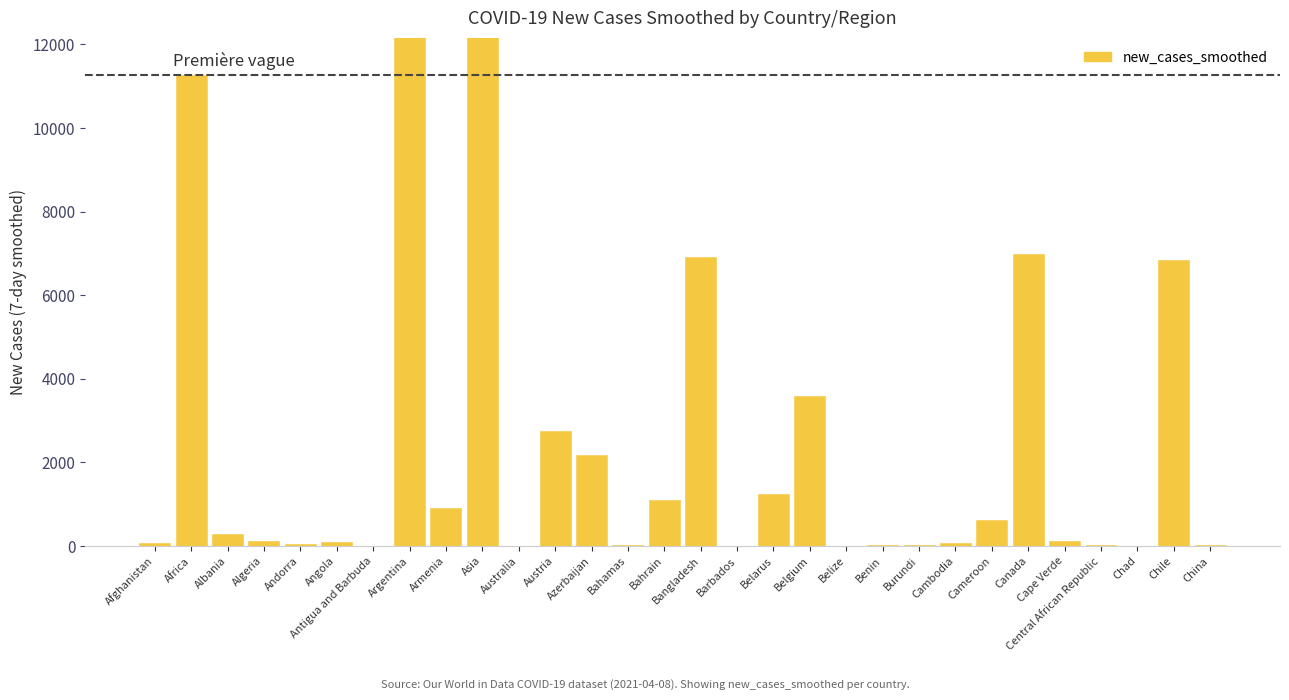

How many values exceed 119?

15